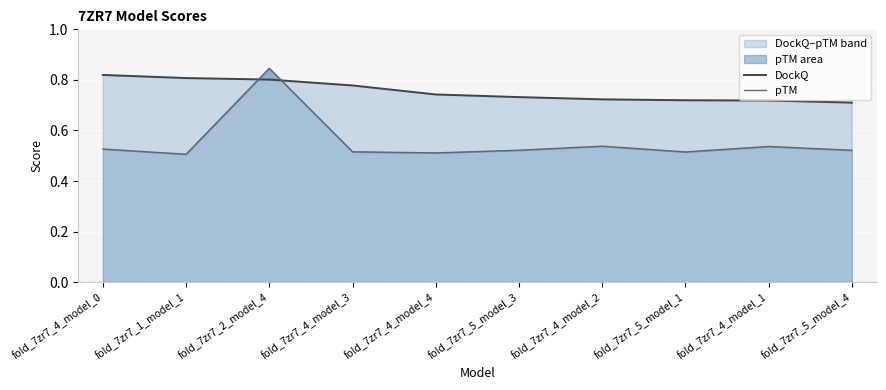

At fold_7zr7_4_model_2, list the series in order from smallest to largest.

pTM, DockQ